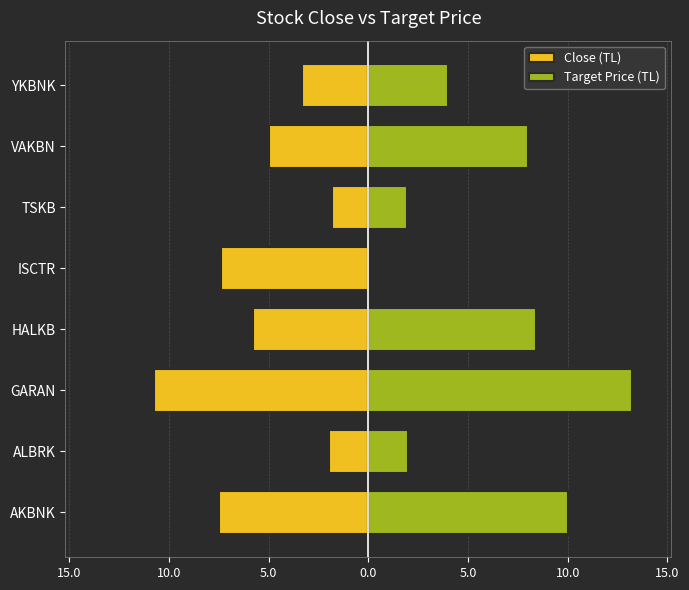

Rank the series by their maximum value, from highest to lowest.

Target Price (TL), Close (TL)